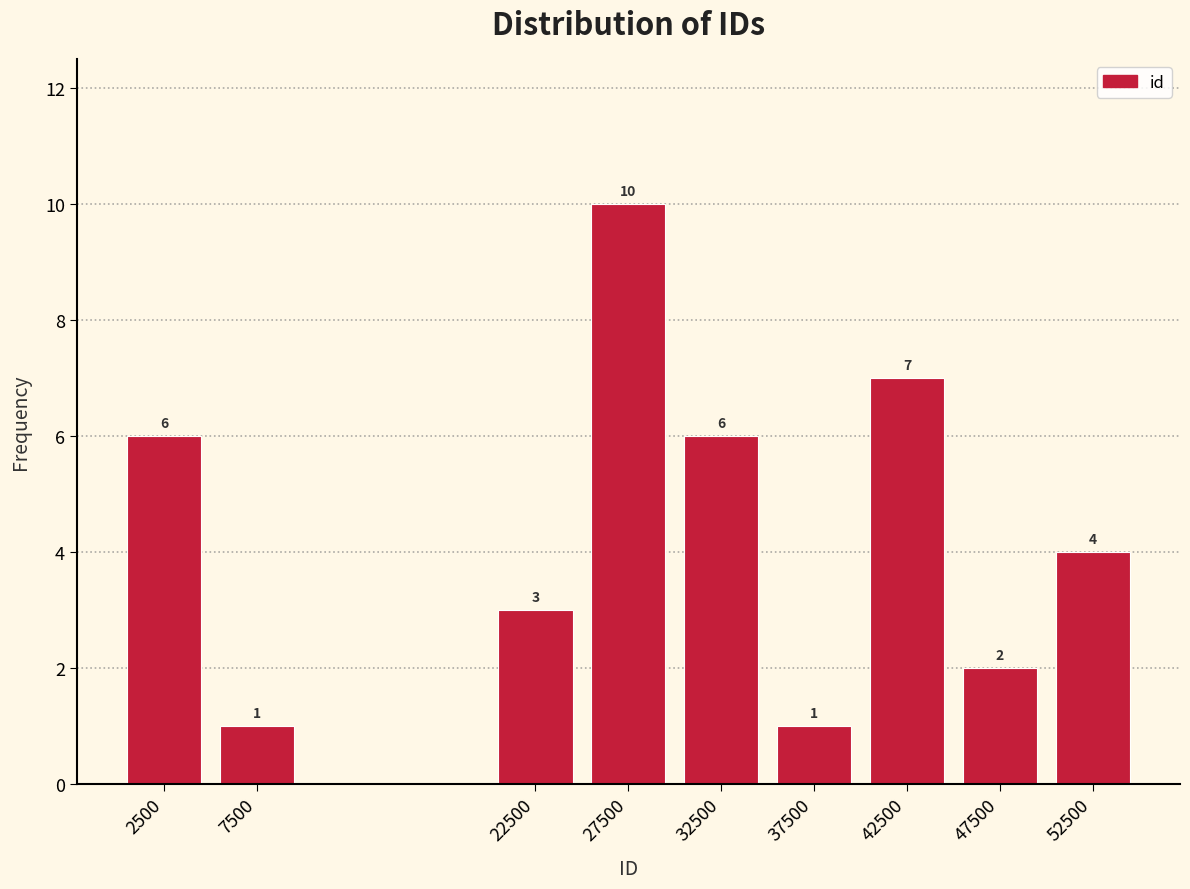

Reading left to right, extract all data points from this chart.

6	1	3	10	6	1	7	2	4